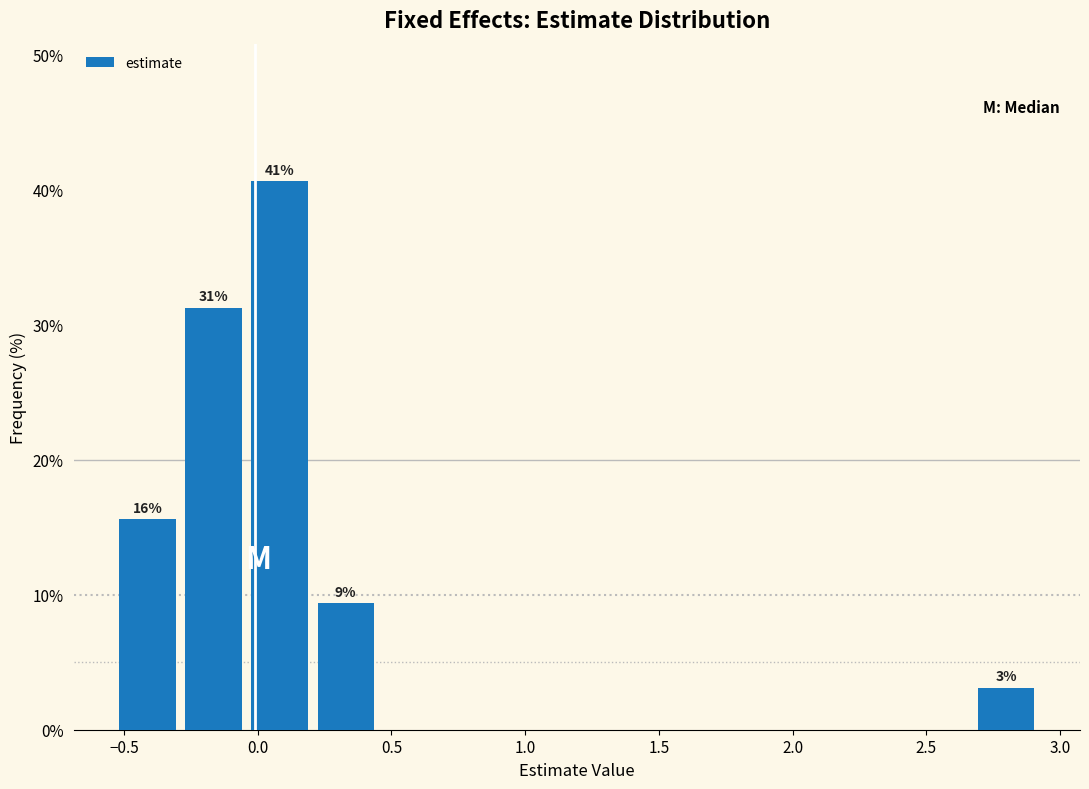

Which range on the x-axis has the tallest bar?

0.00 to 0.20